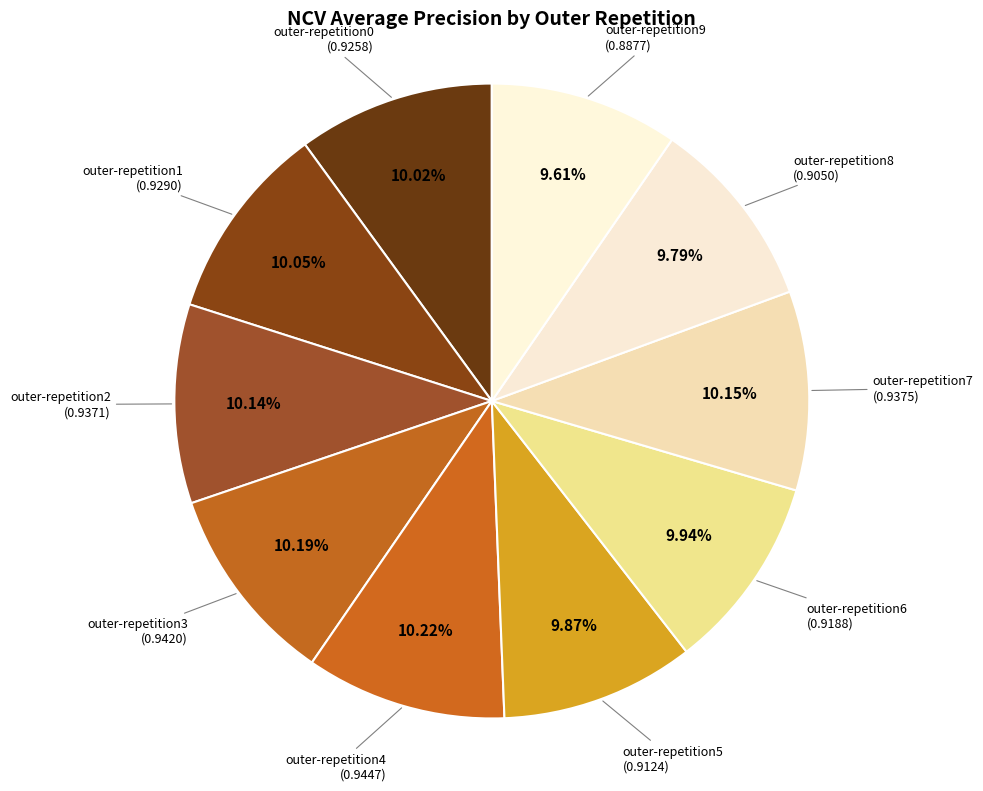

To the nearest percent, what portion does outer-repetition2 represent?

10%